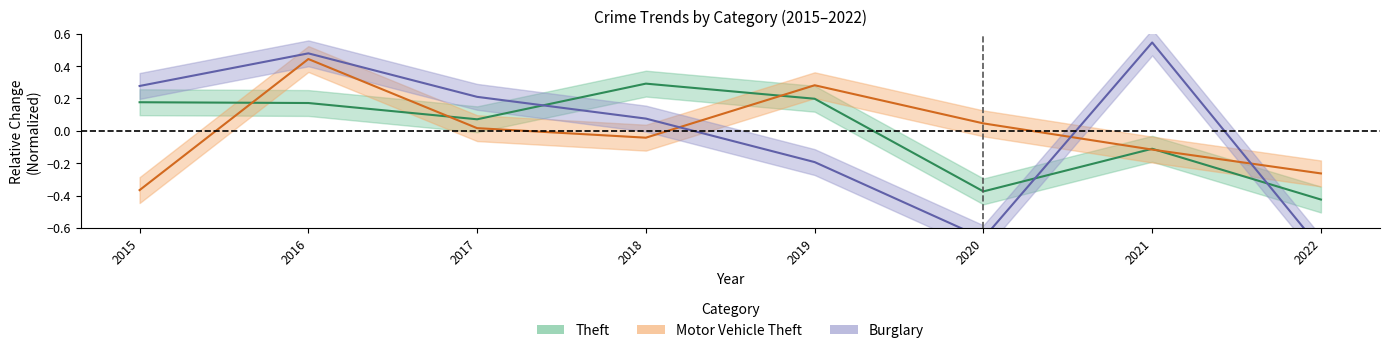

Rank the series at 2021 from highest to lowest value.

Burglary, Theft, Motor Vehicle Theft